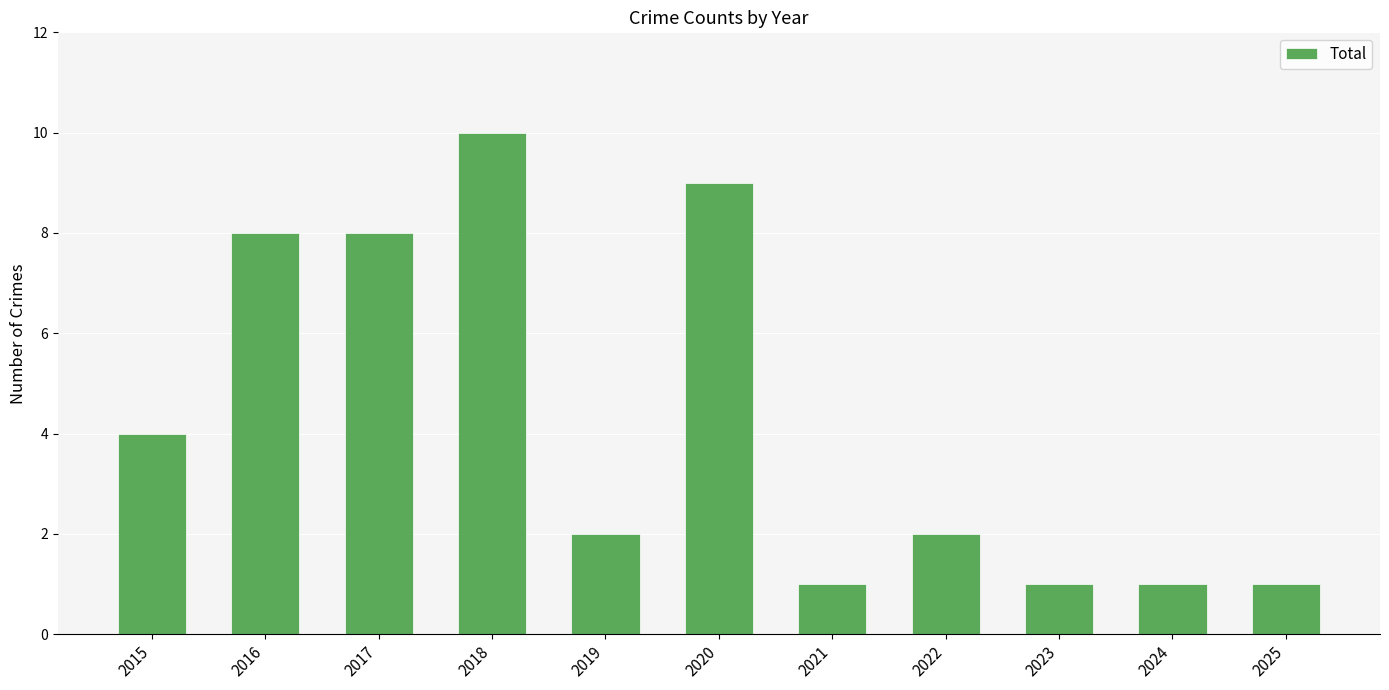

Where is the data nearest to the value 5?

2015